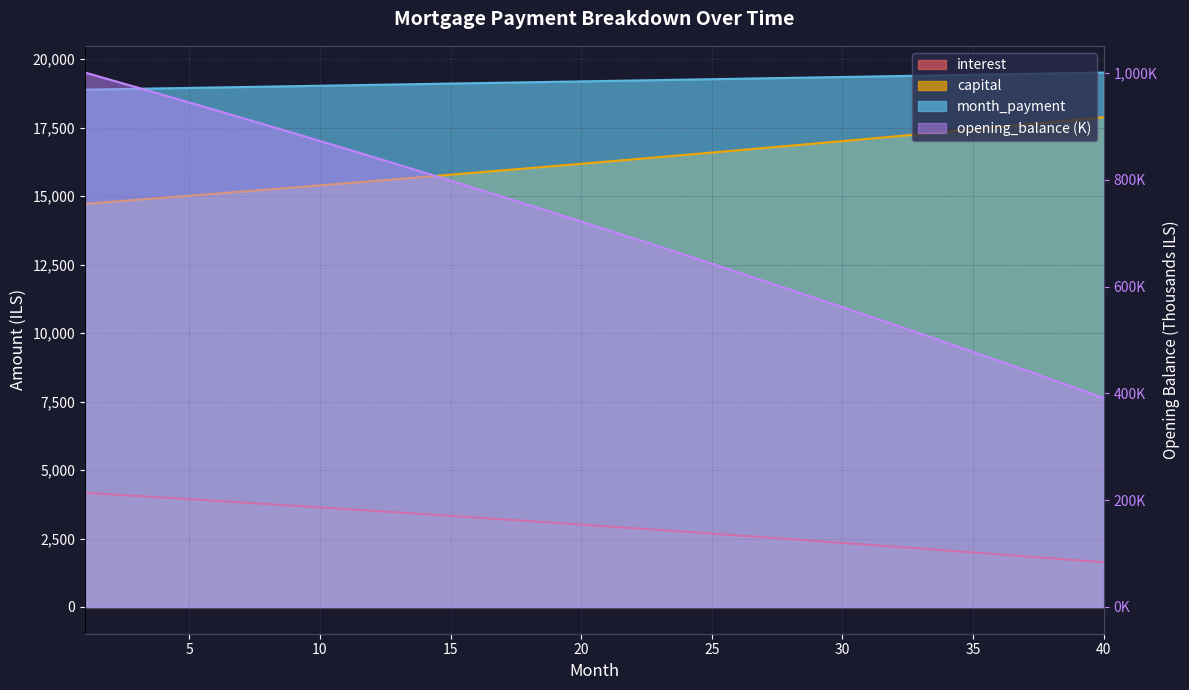

What is the value of the capital point at the 7th from the left?

15164.2